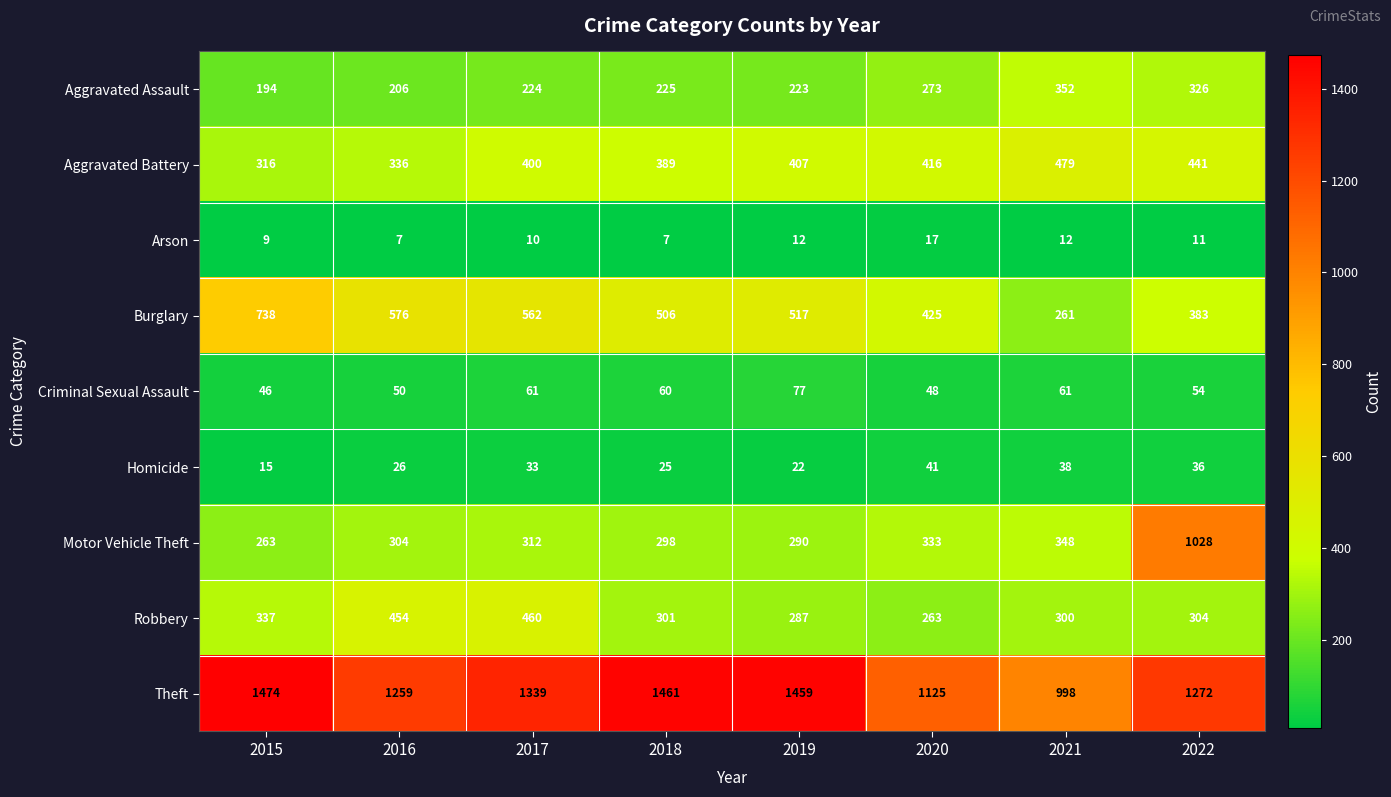

Which series has the widest spread of values?

Motor Vehicle Theft